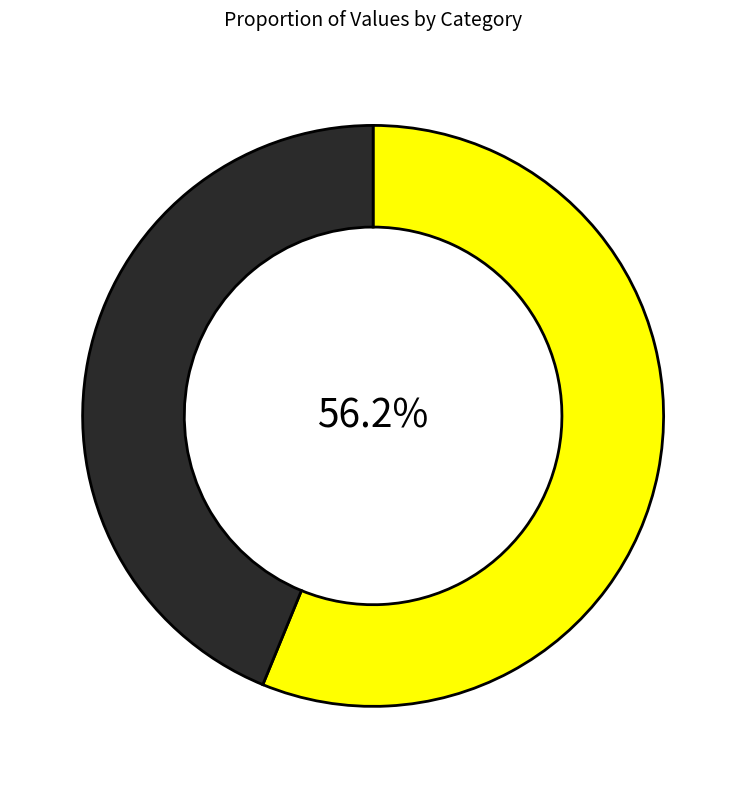

Does any single category account for the majority?

Yes